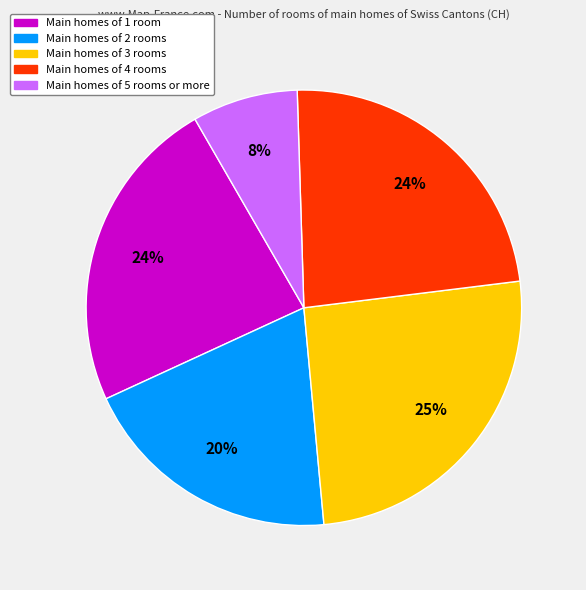

Is there any slice that represents more than half of the pie?

No